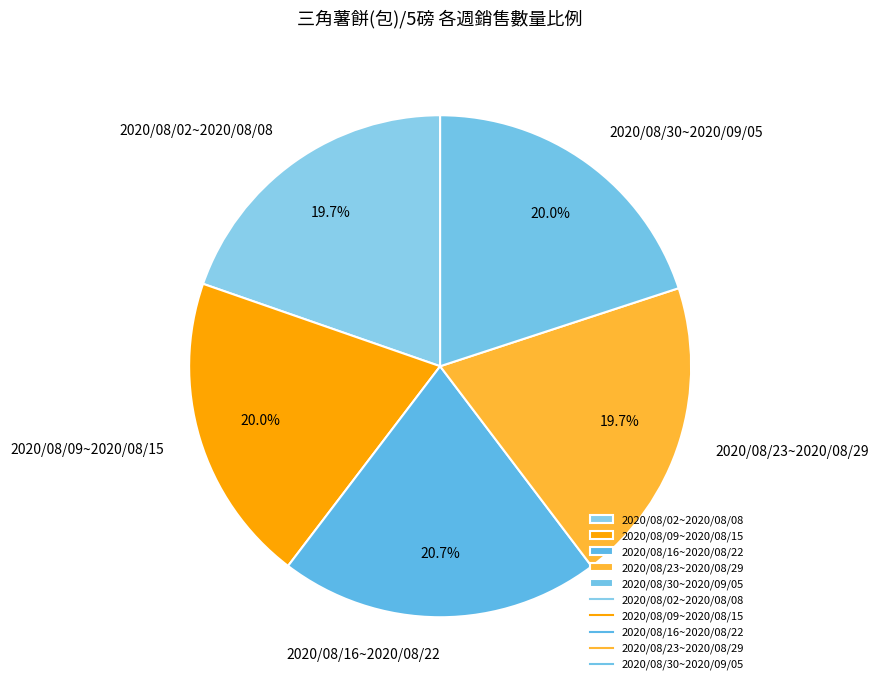

Does any single category account for the majority?

No